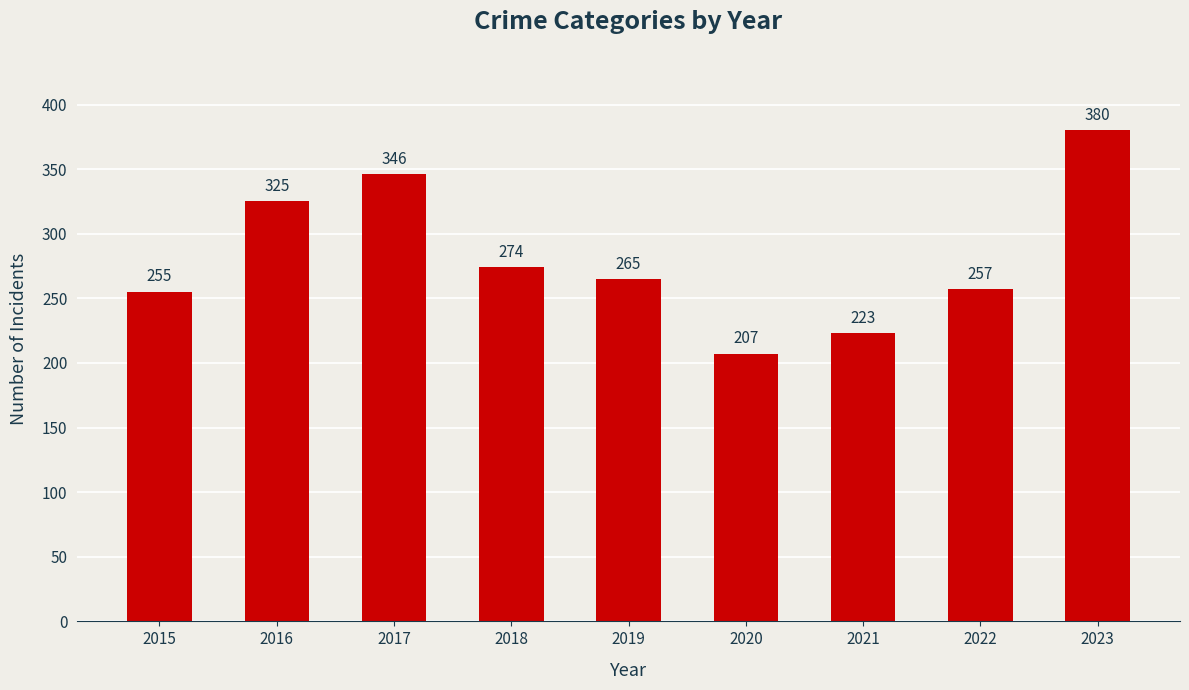

What is the average value?

281